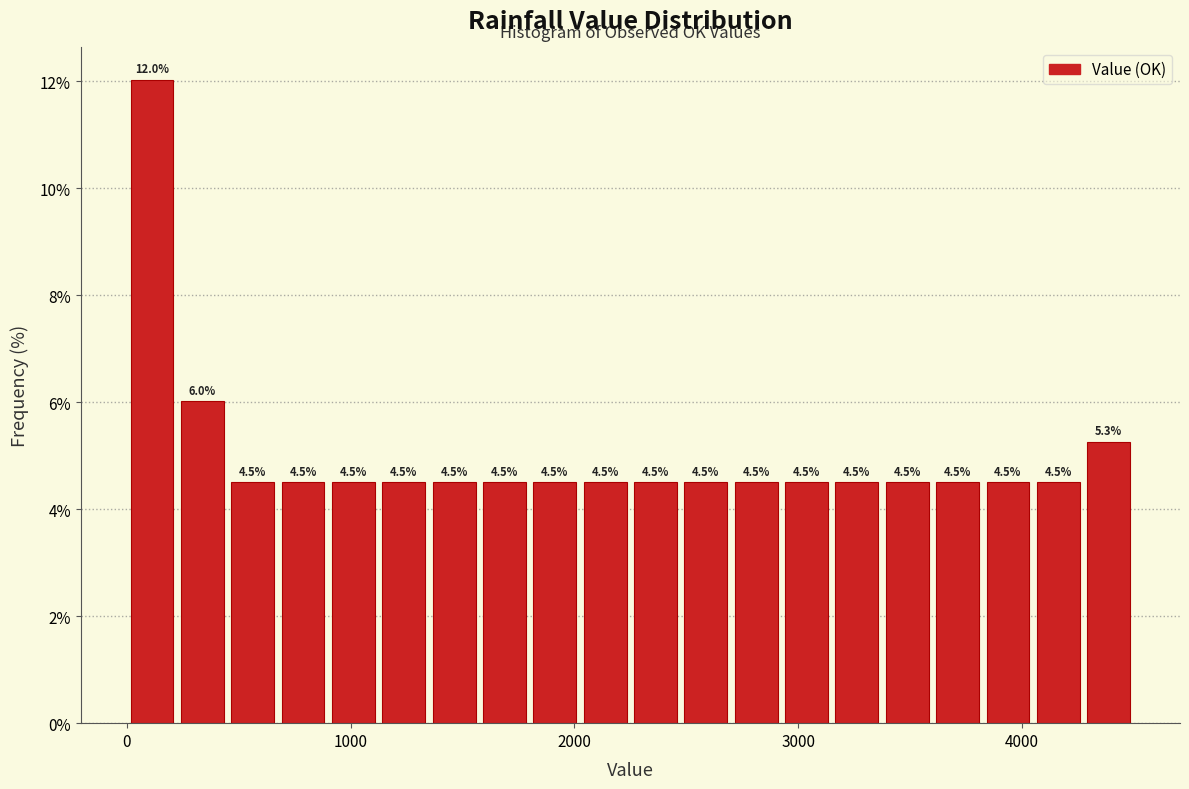

Read against the x-axis, roughly where is the centre of the tallest bar?

100